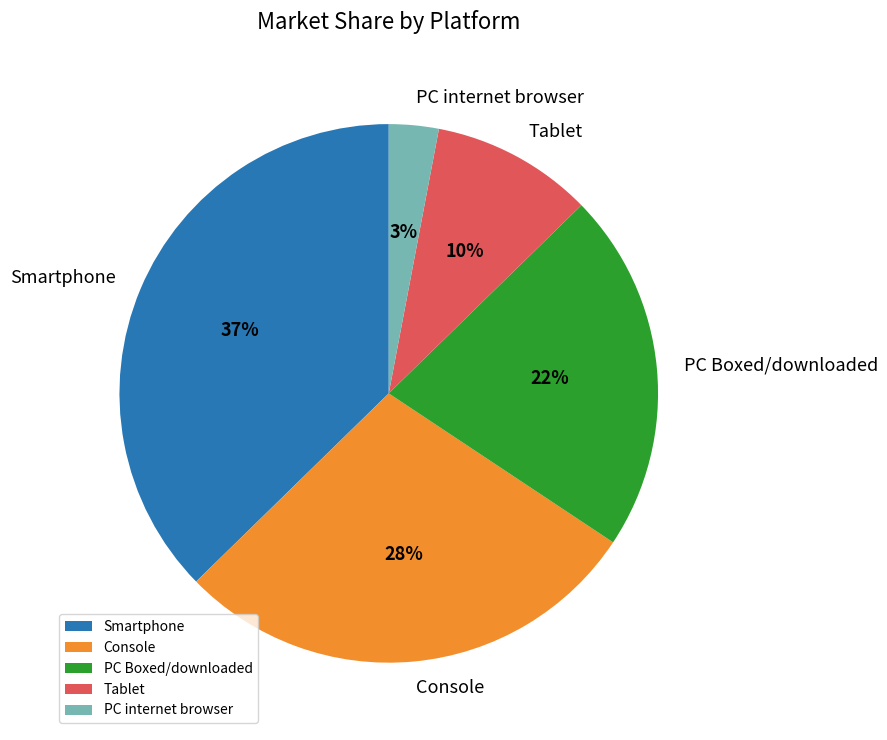

Which category has the smallest portion of the pie?

PC internet browser